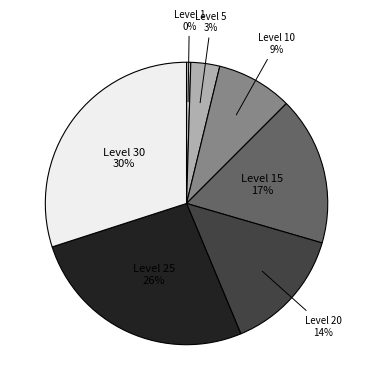

Is it true that Level 20 is 14% of the pie?

True